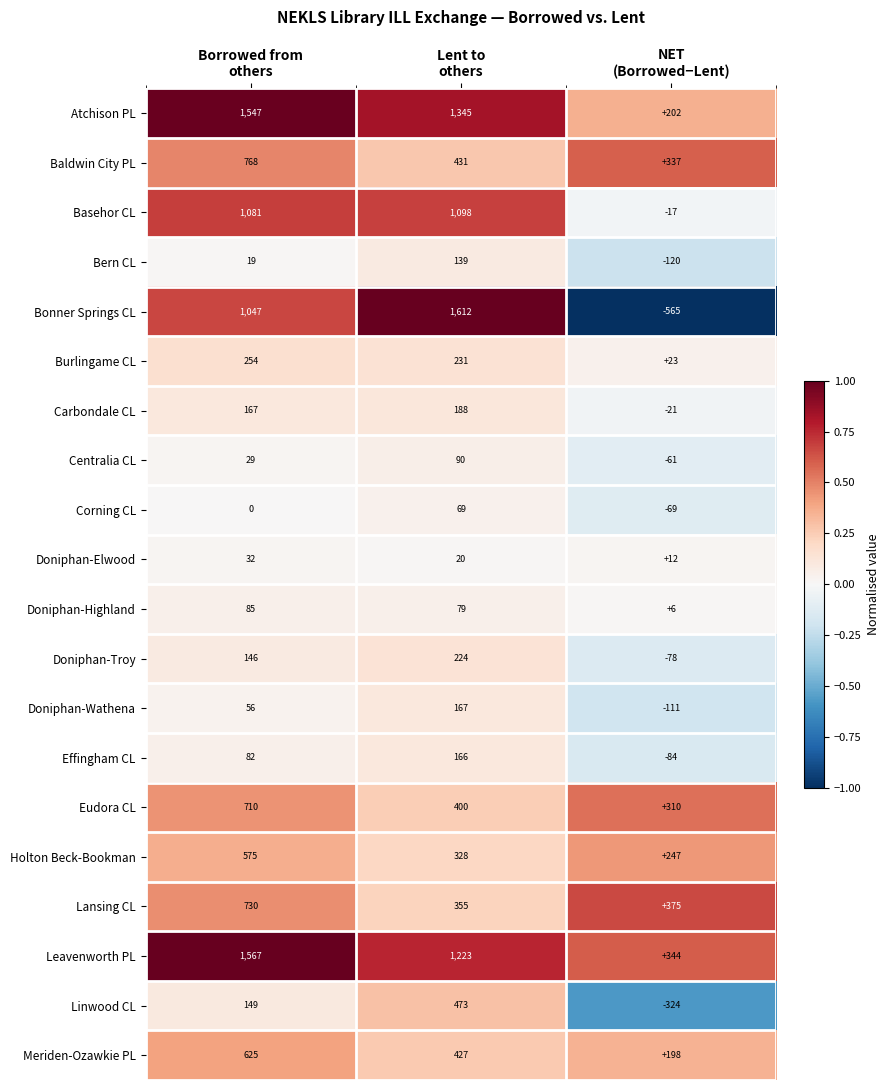

What is the average value of the Holton Beck-Bookman series?

383